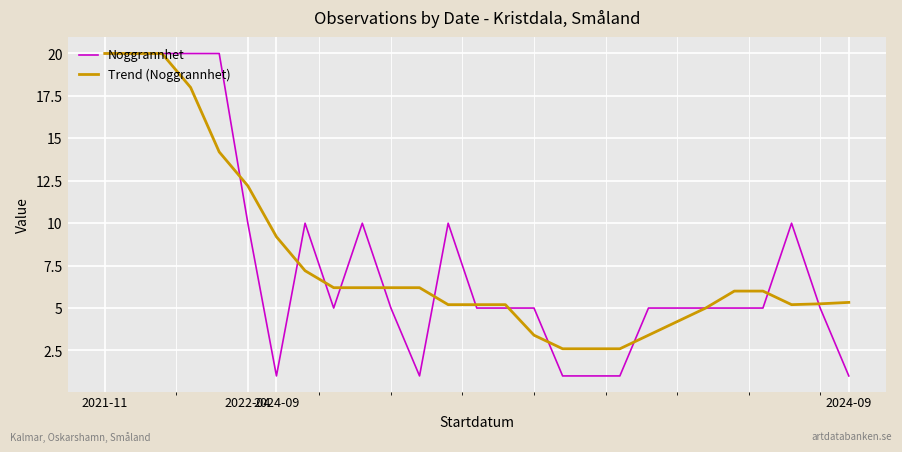

Which series has the widest spread of values?

Noggrannhet